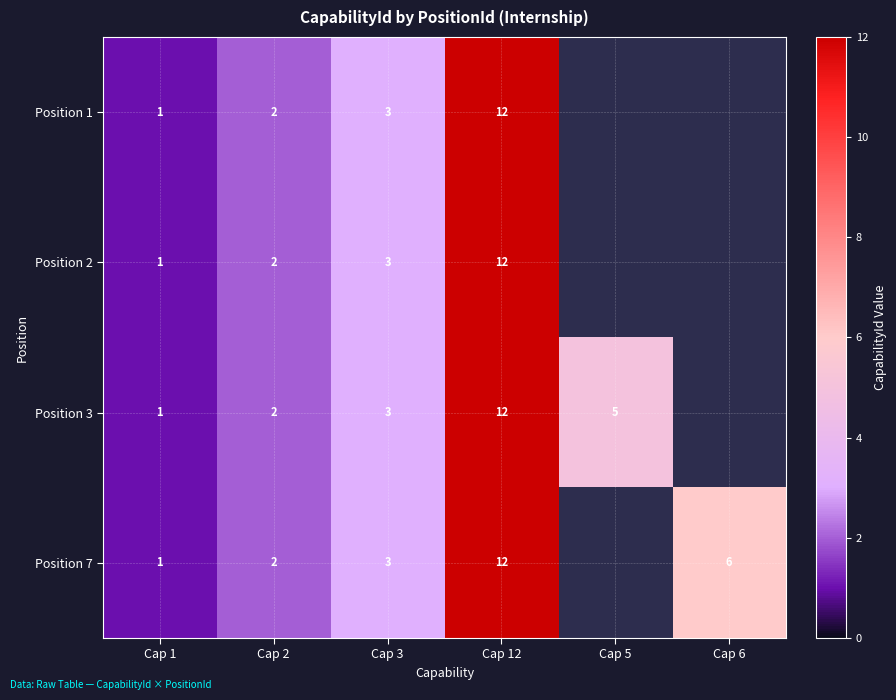

Which category has the highest value across all series?

Cap 12